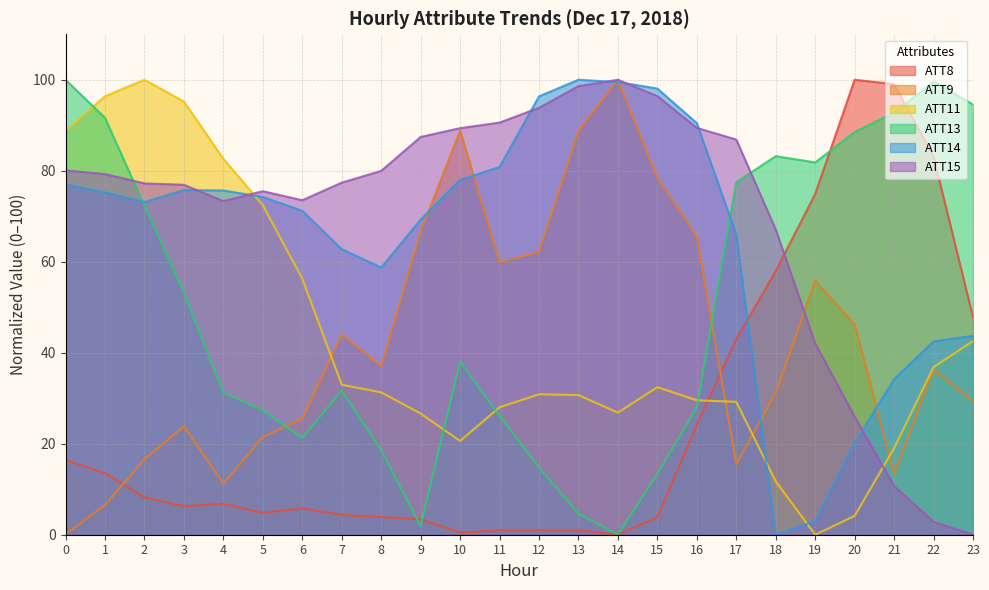

At which category does the chart reach its minimum across all series?

14